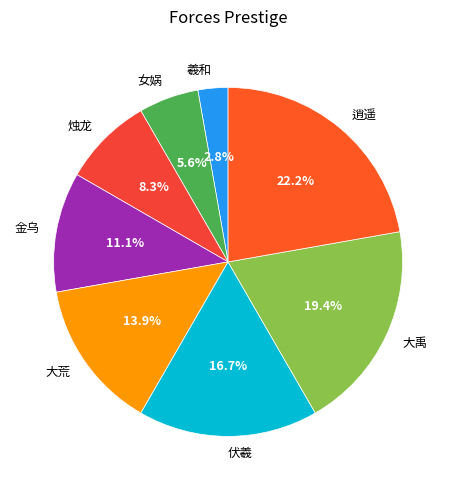

Is the sum of 烛龙 and 大禹 greater than half?

No